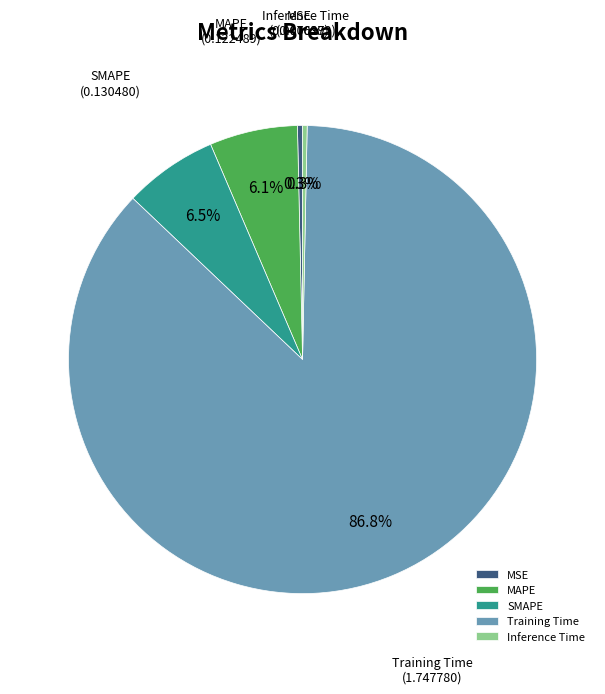

Count the number of slices in the pie.

5